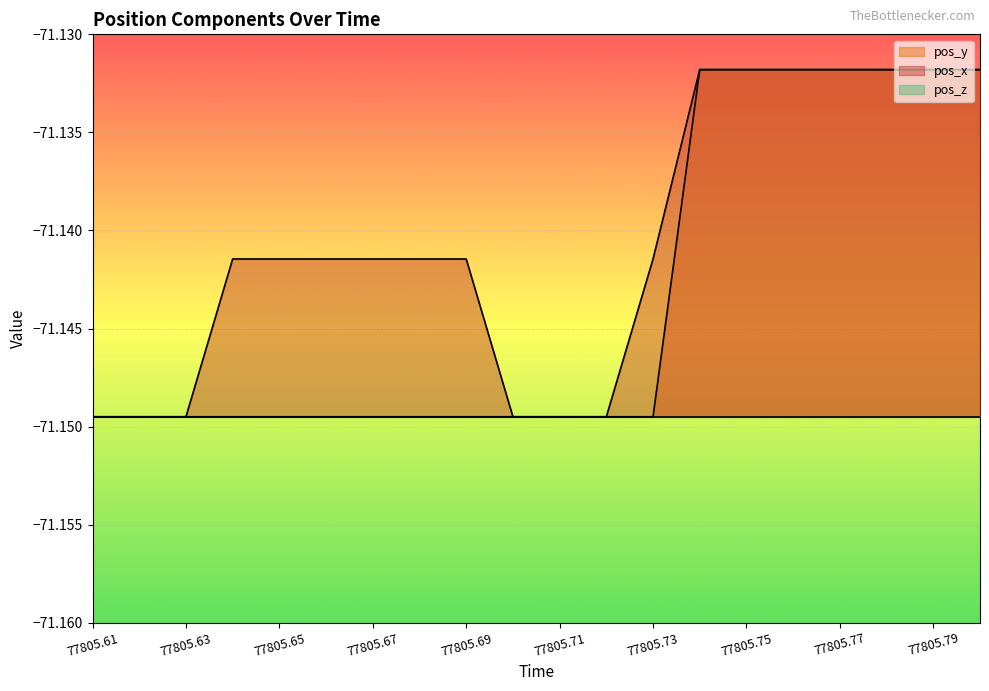

What is the label of the 6th point from the left?

77805.66